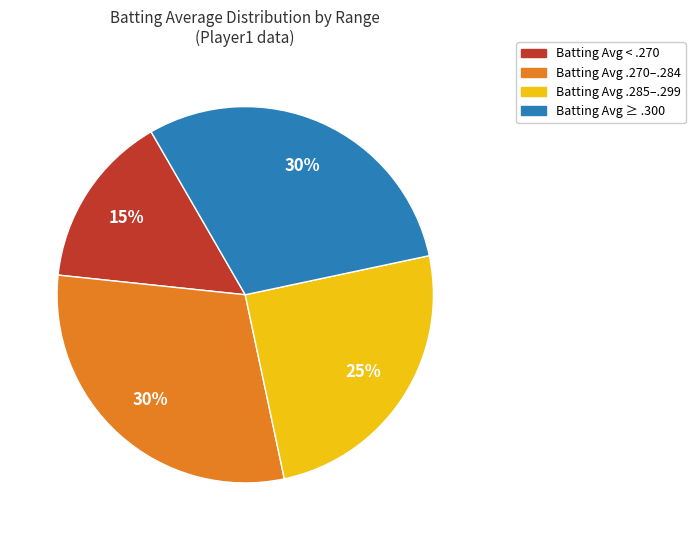

True or false: Batting Avg < .270 accounts for 15% of the total.

True